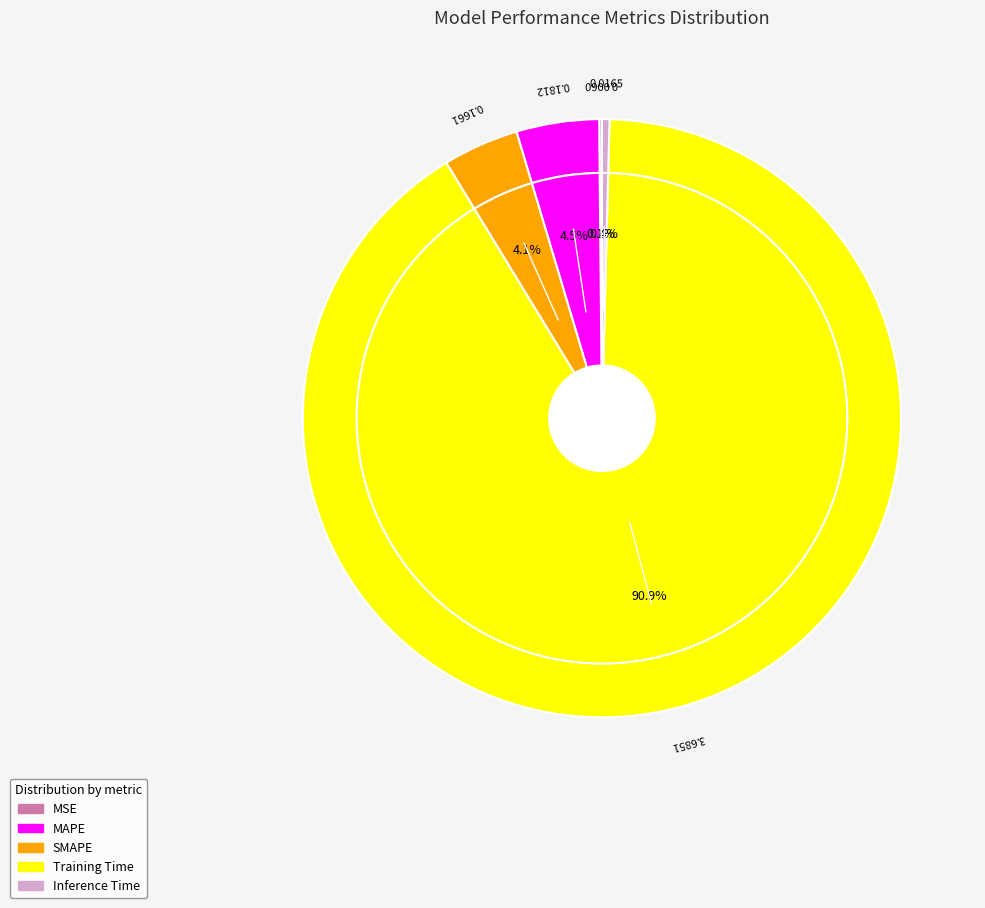

Does SMAPE account for over 50% of the chart?

No